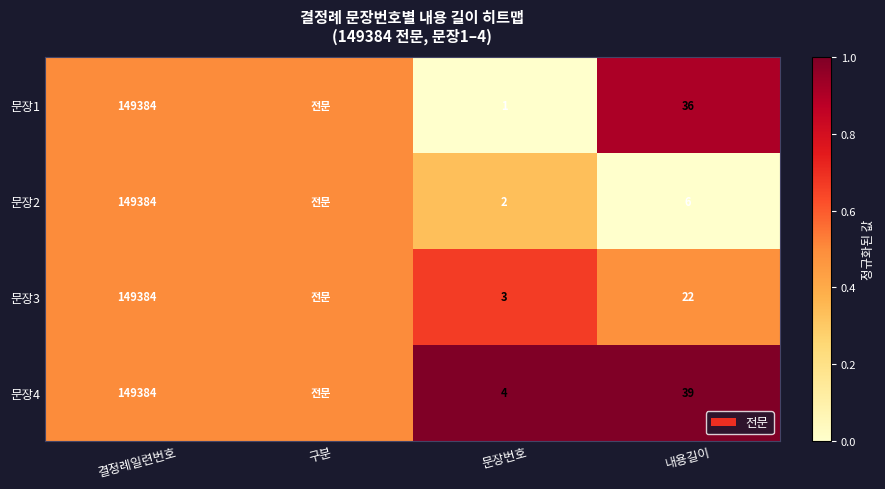

What is the sum of the 문장4 values at 내용길이 and 결정례일련번호?

149423.0